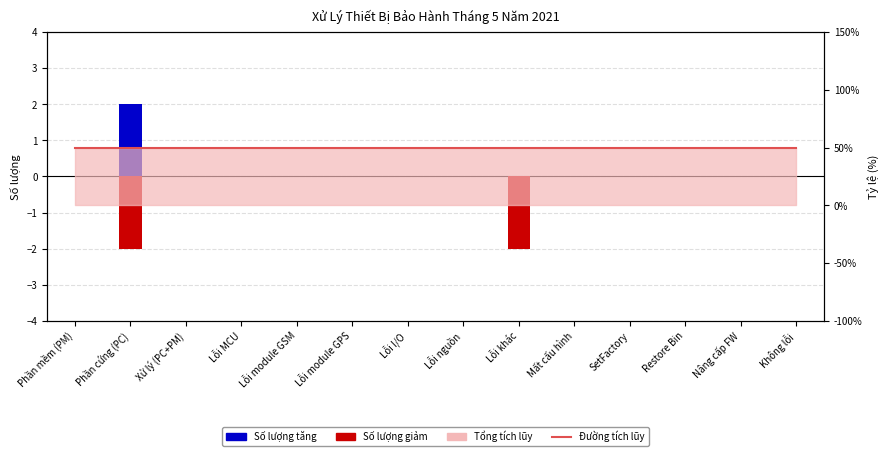

What is the minimum value shown in the chart?

-2